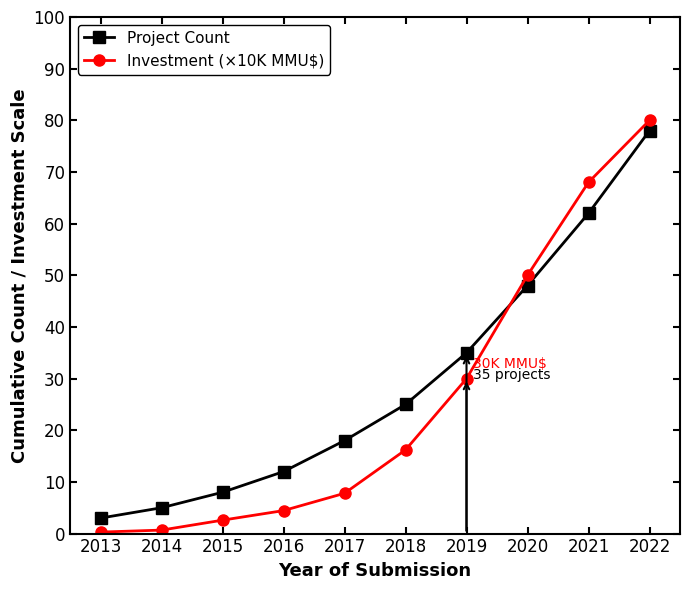

What is the difference between the Investment (×10K MMU$) values at 2021 and 2017?

60.2